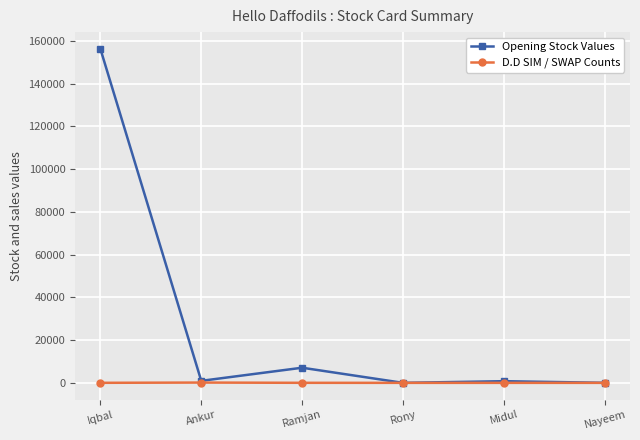

What are all the series names shown in the legend?

Opening Stock Values, D.D SIM / SWAP Counts